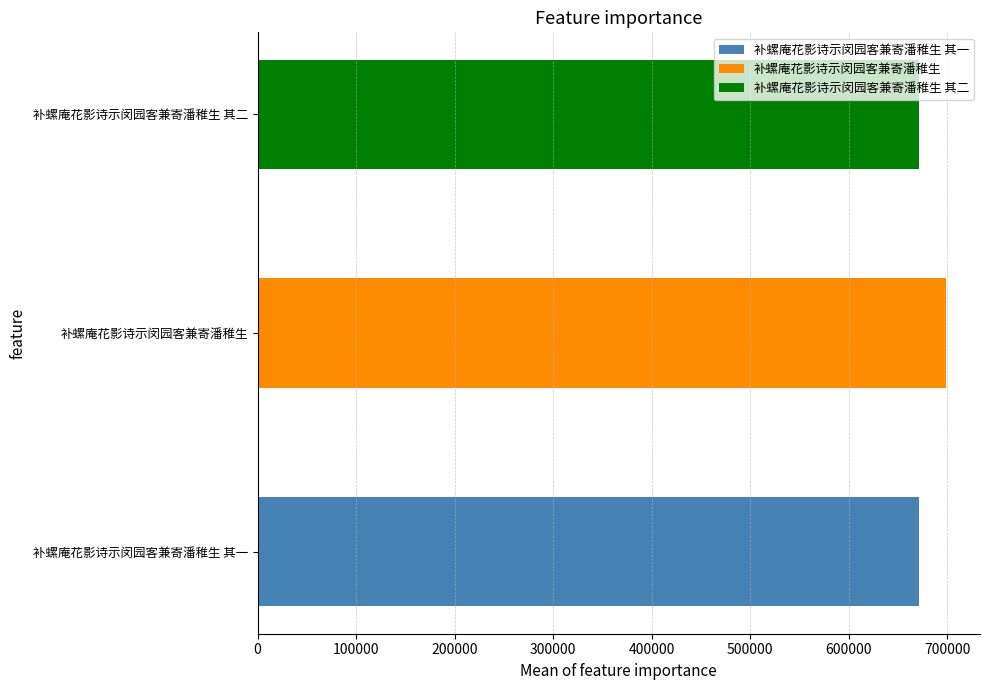

What is the minimum value shown in the chart?

671682